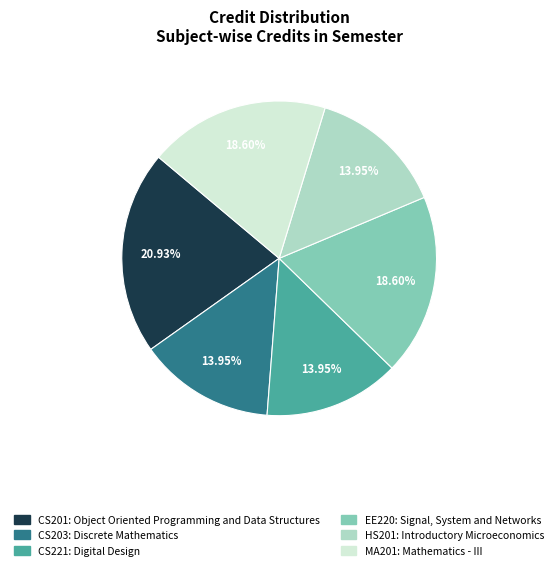

What percentage is the MA201 slice, to the nearest percent?

19%